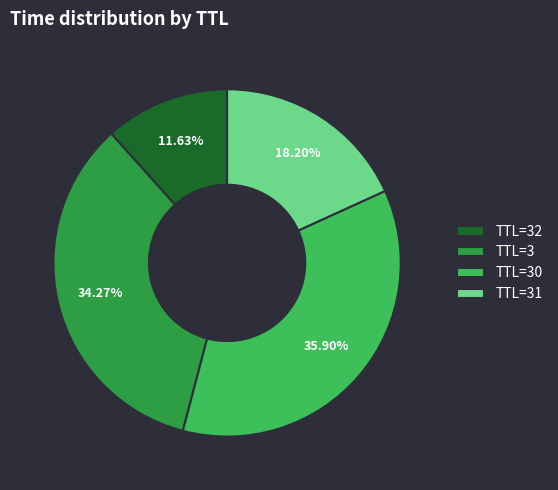

Between TTL=30 and TTL=3, which is larger?

TTL=30